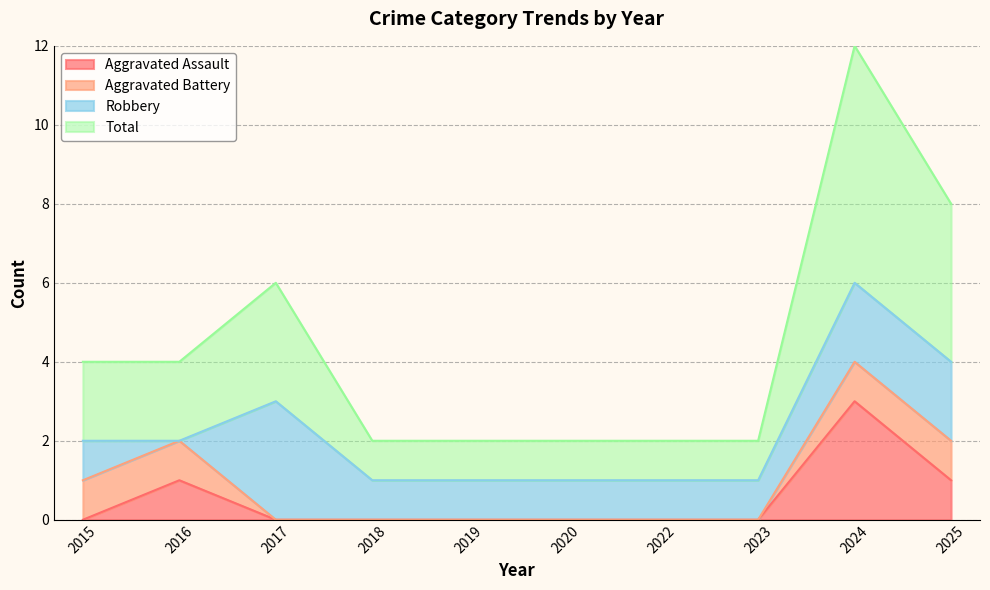

At which category does Aggravated Assault reach its first local peak?

2016